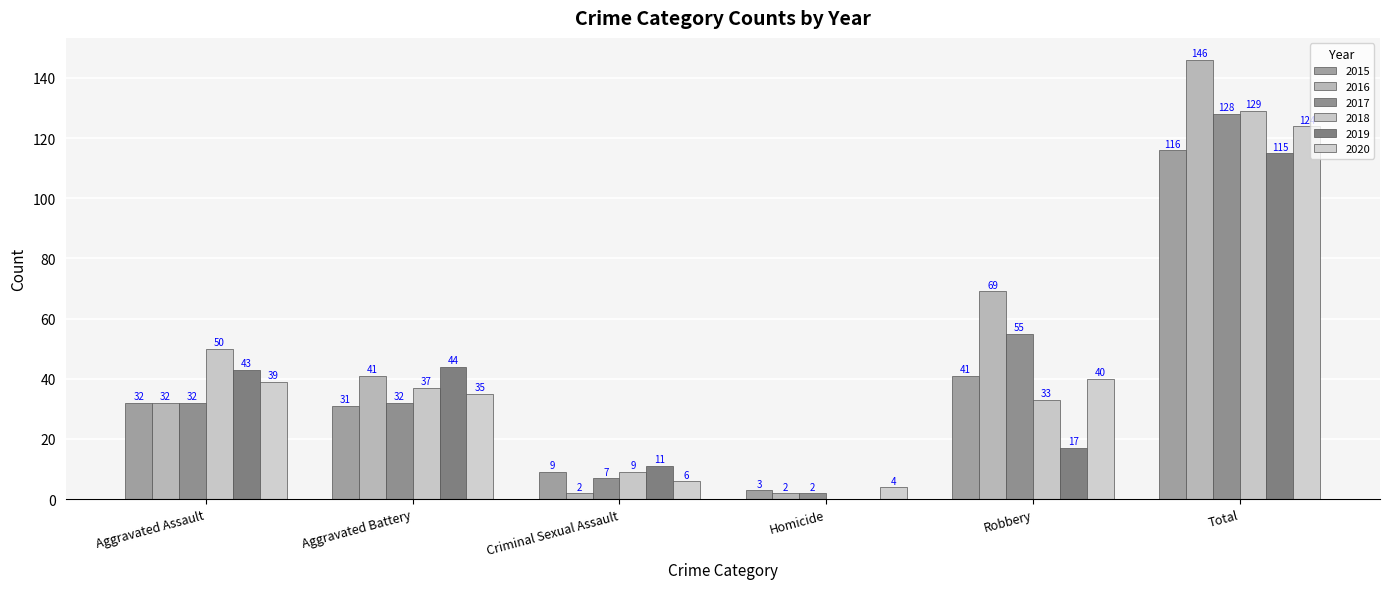

What are all the series names shown in the legend?

2015, 2016, 2017, 2018, 2019, 2020